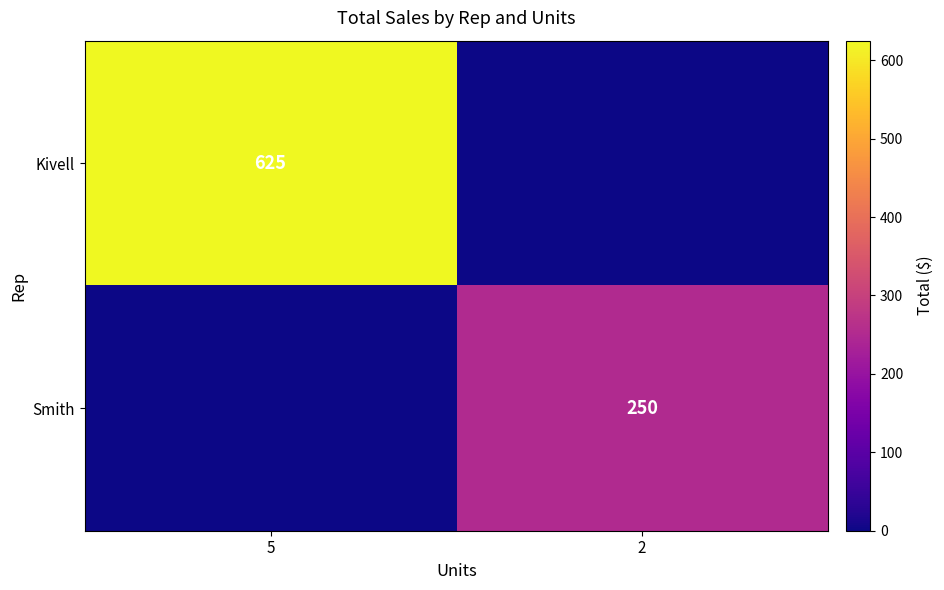

The value of Kivell at 5 is 625. True or false?

True